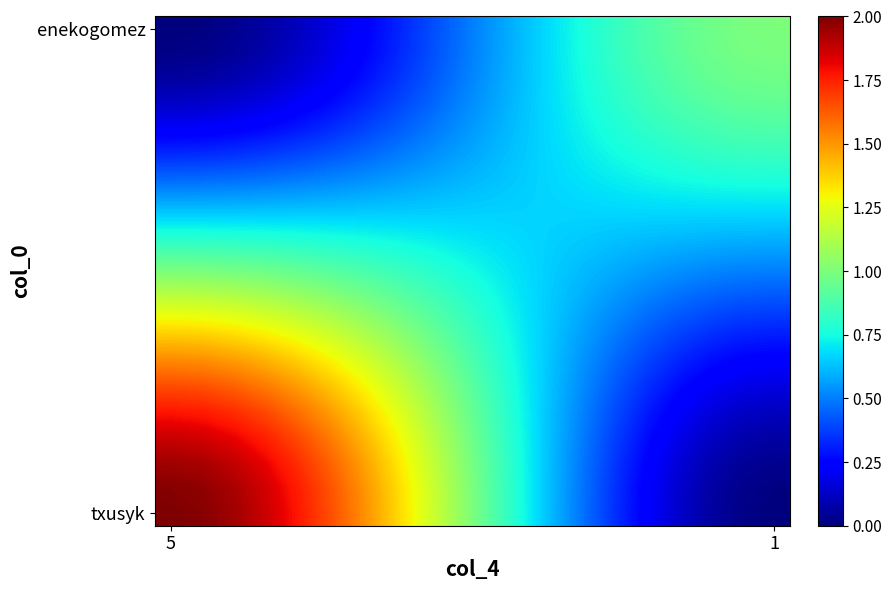

At how many categories does at least one series exceed 0?

20